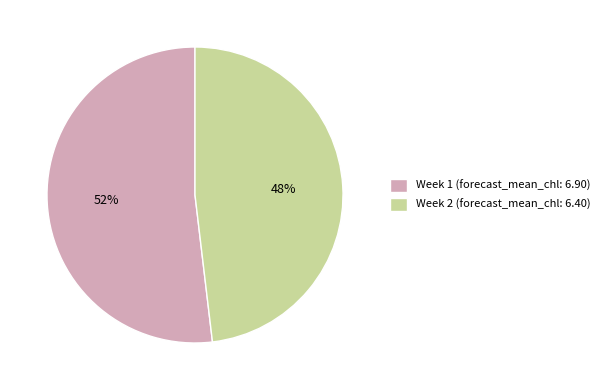

Is the sum of Week 2 and Week 1 greater than half?

Yes